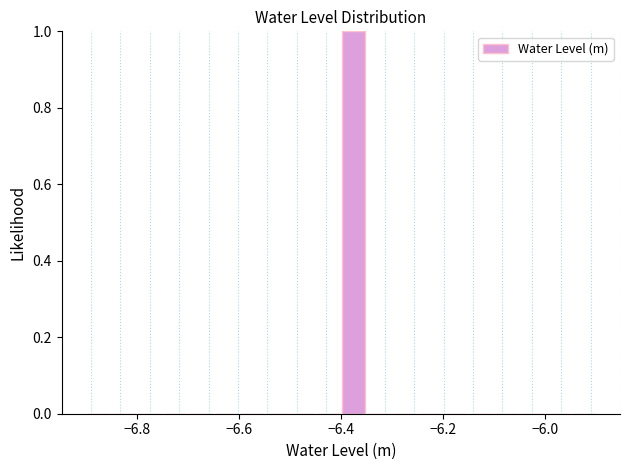

Read against the x-axis, roughly where is the centre of the tallest bar?

-6.38